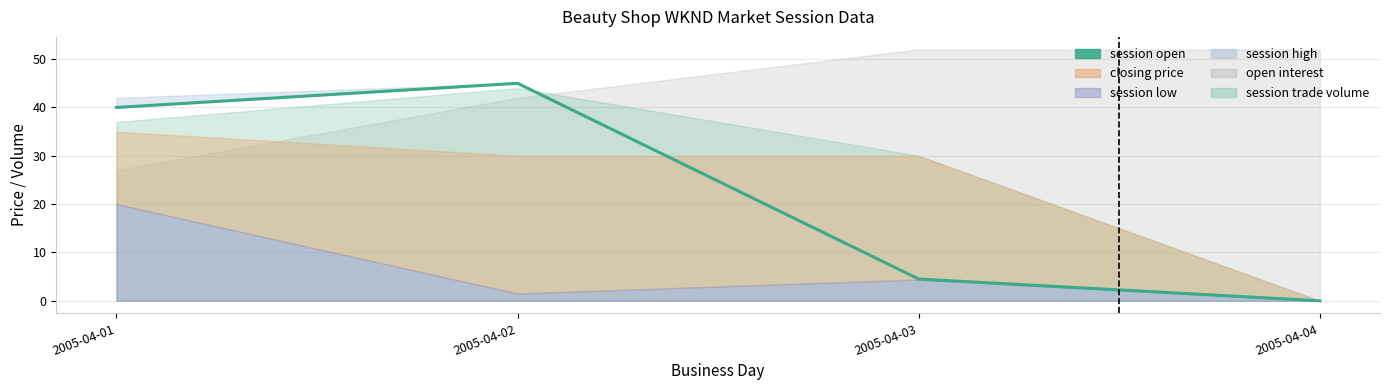

What is the value of the 2nd point from the left?

45.0